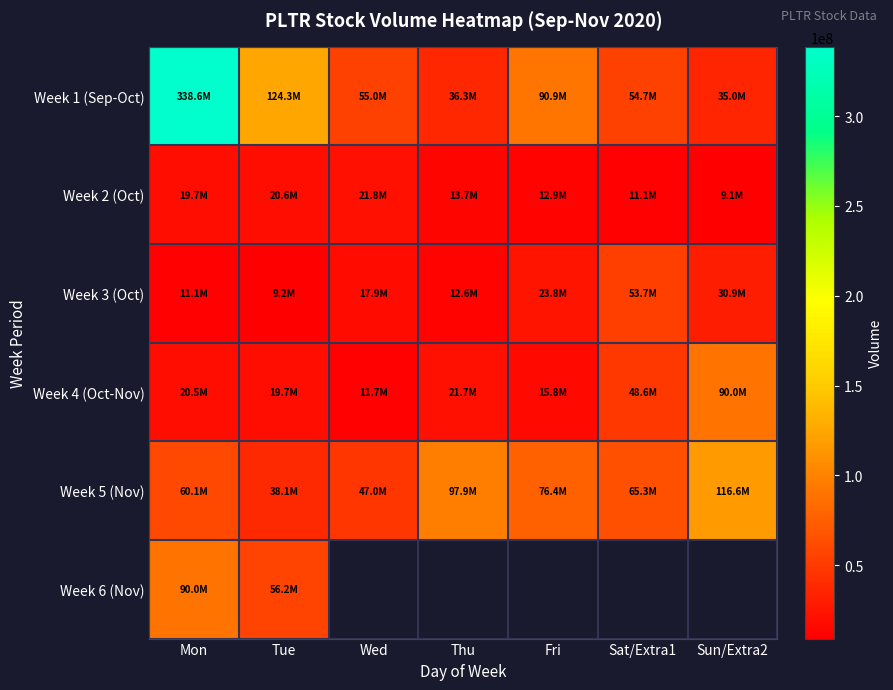

Which has a higher value, Sun/Extra2 or Sat/Extra1?

Sat/Extra1